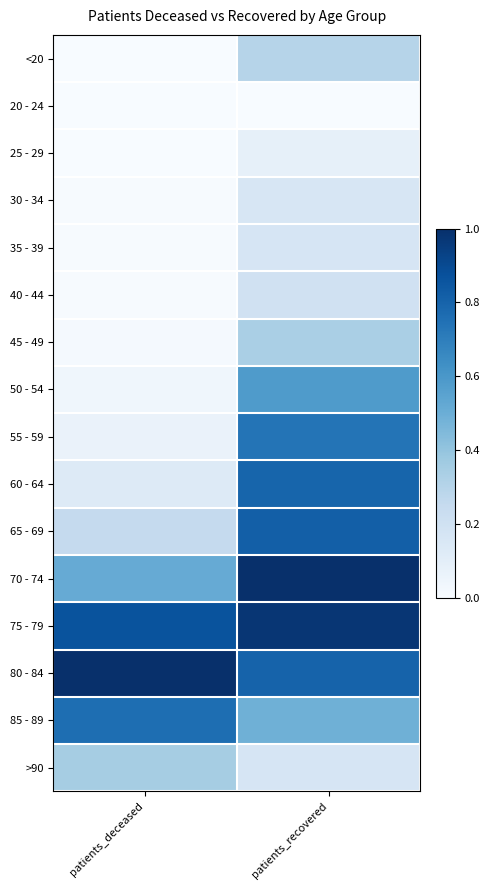

Reading left to right, transcribe all the data shown in this chart.

<20: patients_deceased=0.0	patients_recovered=0.3
20 - 24: patients_deceased=0.0	patients_recovered=0.0
25 - 29: patients_deceased=0.0	patients_recovered=0.1
30 - 34: patients_deceased=0.0	patients_recovered=0.2
35 - 39: patients_deceased=0.0	patients_recovered=0.2
40 - 44: patients_deceased=0.0	patients_recovered=0.2
45 - 49: patients_deceased=0.0	patients_recovered=0.3
50 - 54: patients_deceased=0.0	patients_recovered=0.6
55 - 59: patients_deceased=0.1	patients_recovered=0.7
60 - 64: patients_deceased=0.1	patients_recovered=0.8
65 - 69: patients_deceased=0.3	patients_recovered=0.8
70 - 74: patients_deceased=0.5	patients_recovered=1.0
75 - 79: patients_deceased=0.9	patients_recovered=1.0
80 - 84: patients_deceased=1.0	patients_recovered=0.8
85 - 89: patients_deceased=0.8	patients_recovered=0.5
>90: patients_deceased=0.3	patients_recovered=0.2